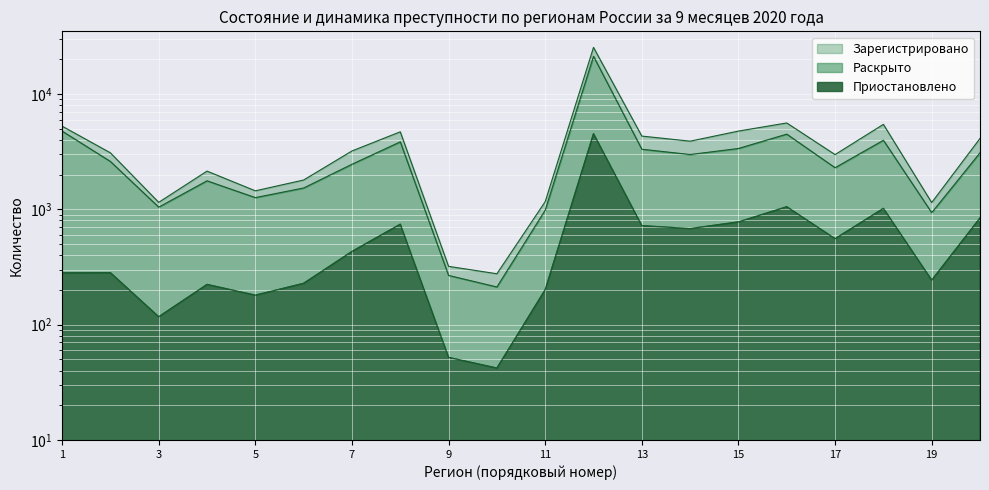

True or false: Приостановлено has a value of 389 at Брянская область.

False